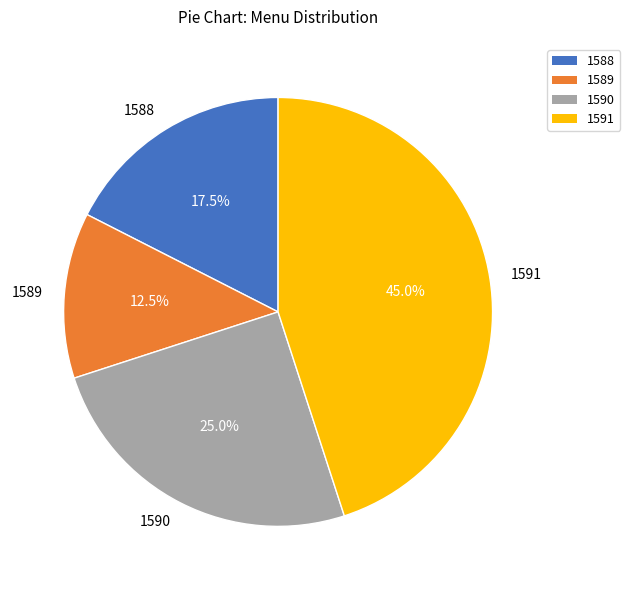

Is there a majority slice in this chart?

No